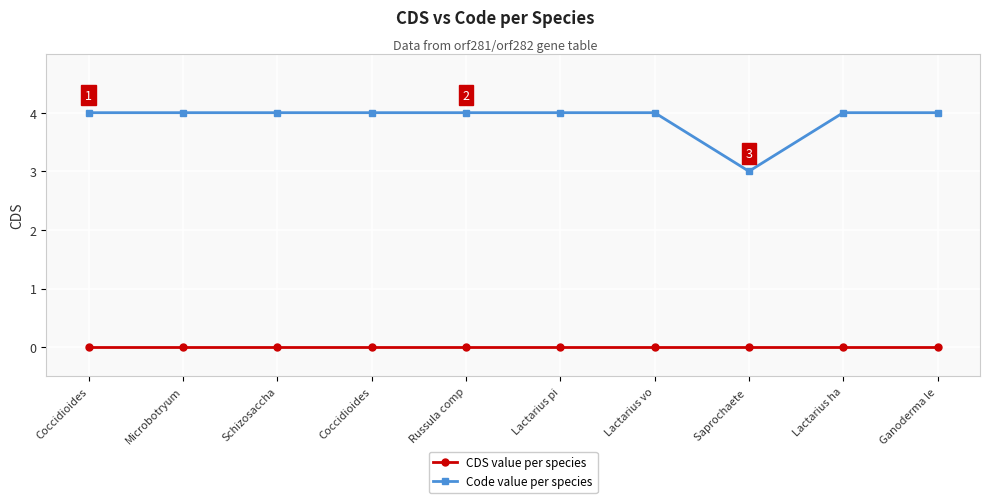

True or false: CDS value per species and Code value per species cross at least once.

False